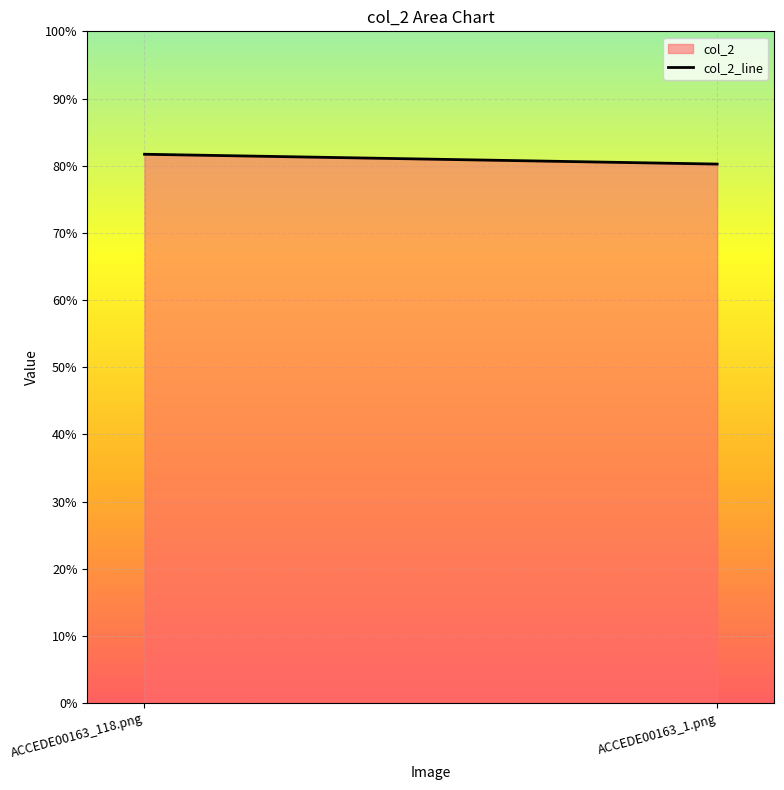

List the labels in order of value, smallest first.

ACCEDE00163_1.png, ACCEDE00163_118.png